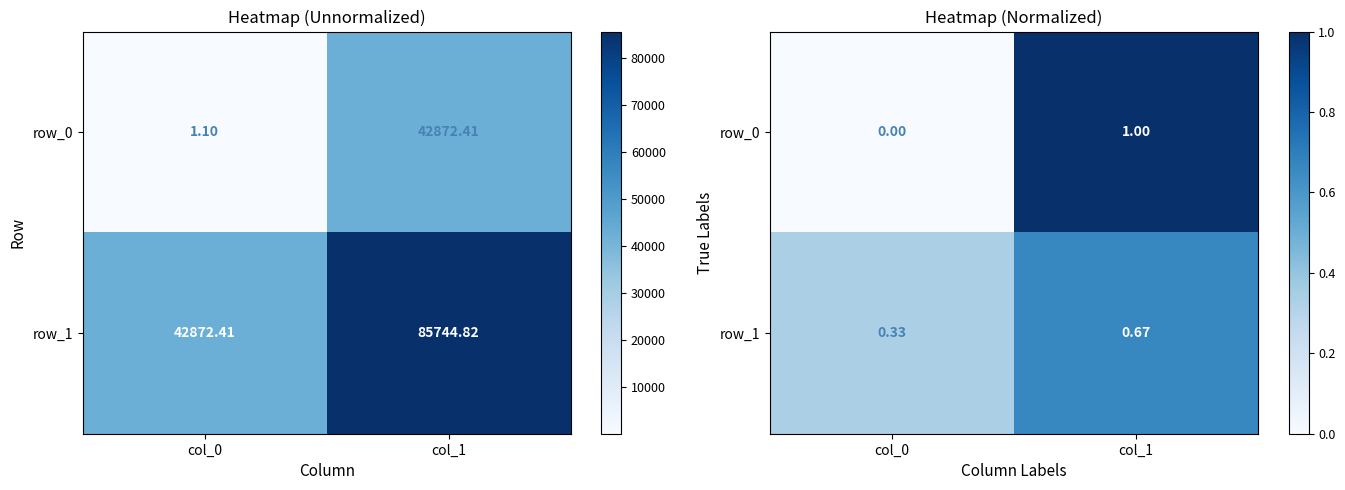

What is the average value of the row_1 series?

0.5